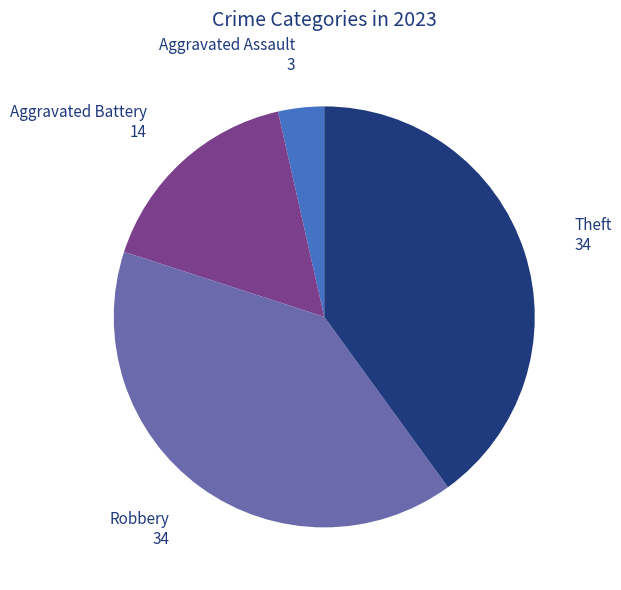

True or false: Aggravated Assault accounts for 4% of the total.

True